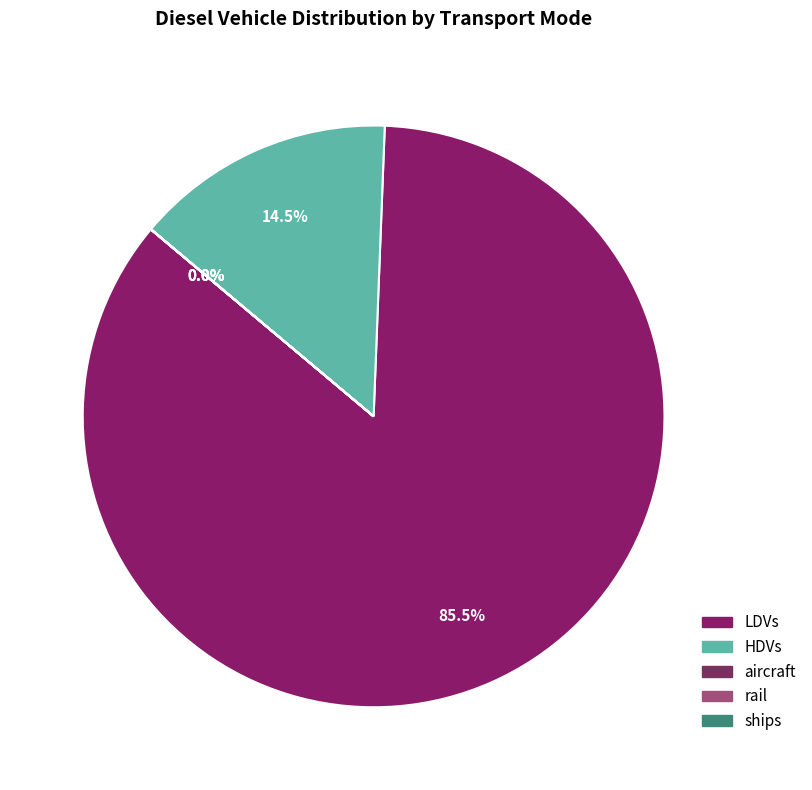

What is the smallest slice in the pie chart?

aircraft